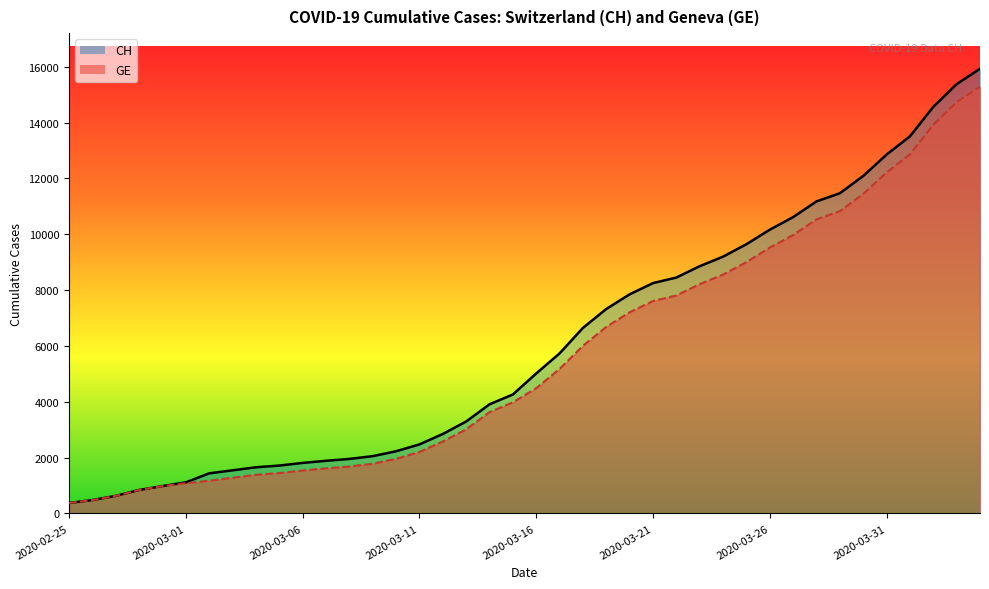

What is the minimum value for GE?

375